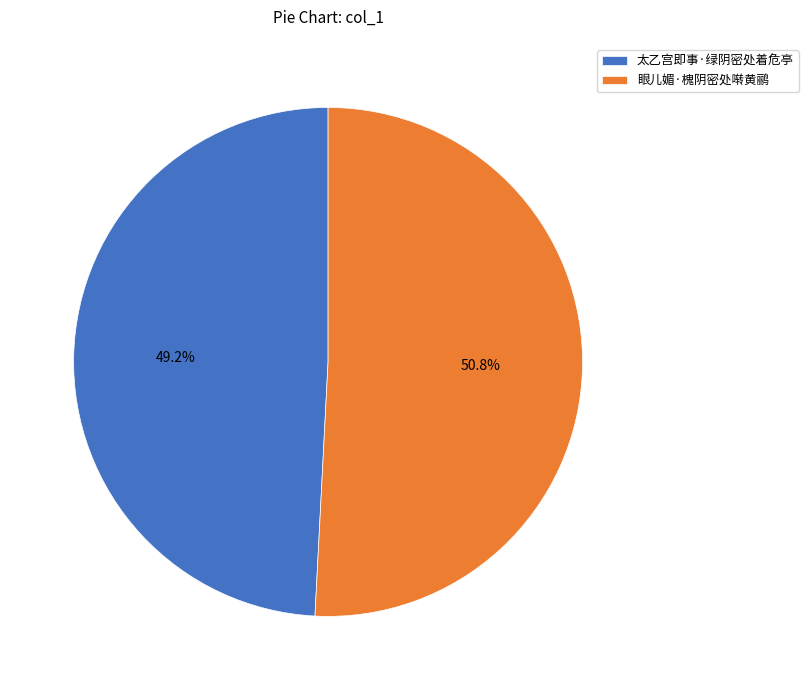

To the nearest percent, what percentage of the pie is 眼儿媚·槐阴密处啭黄鹂?

51%